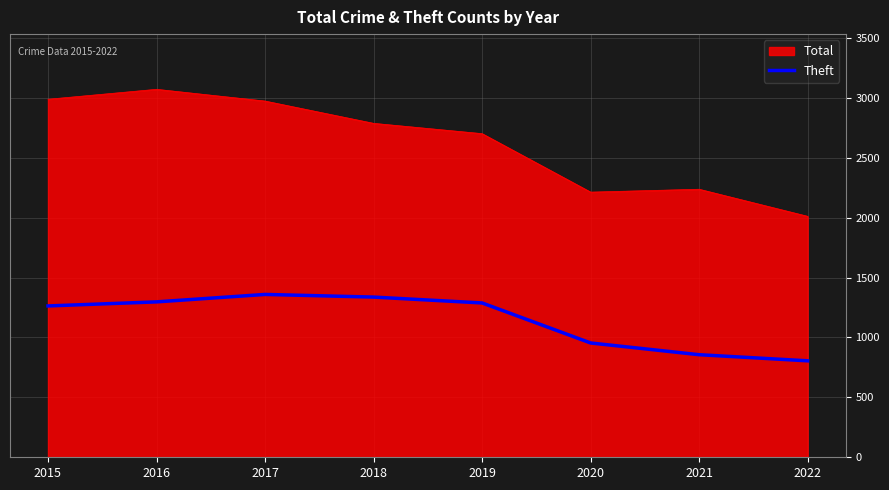

What is the greatest value displayed?

3071